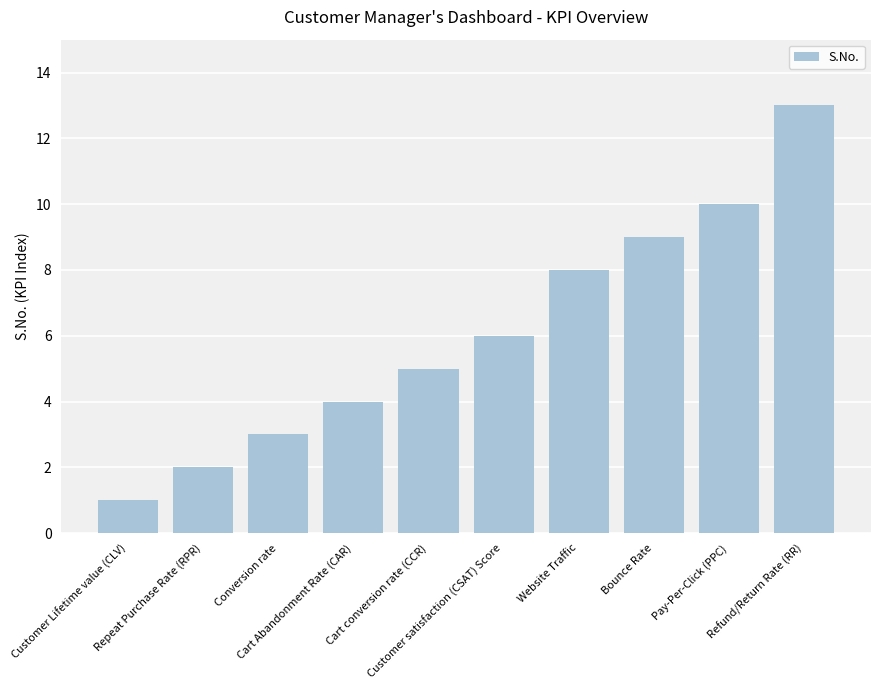

Between Website Traffic and Customer satisfaction (CSAT) Score, which is larger?

Website Traffic